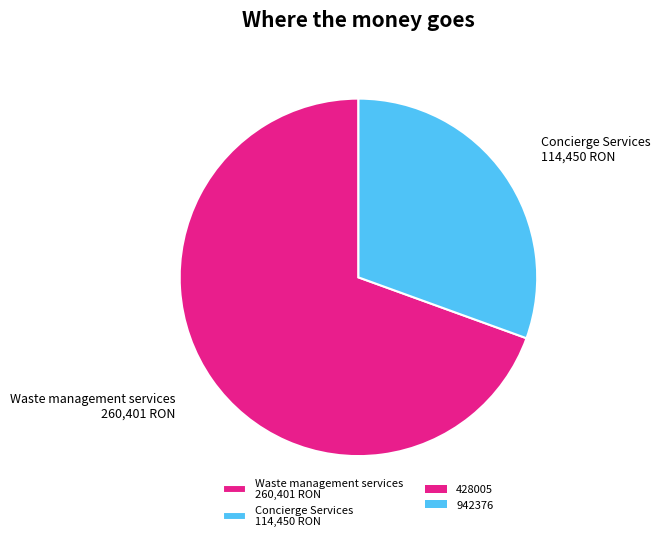

Which slice represents more than half of the pie?

Waste management services 260,401 RON